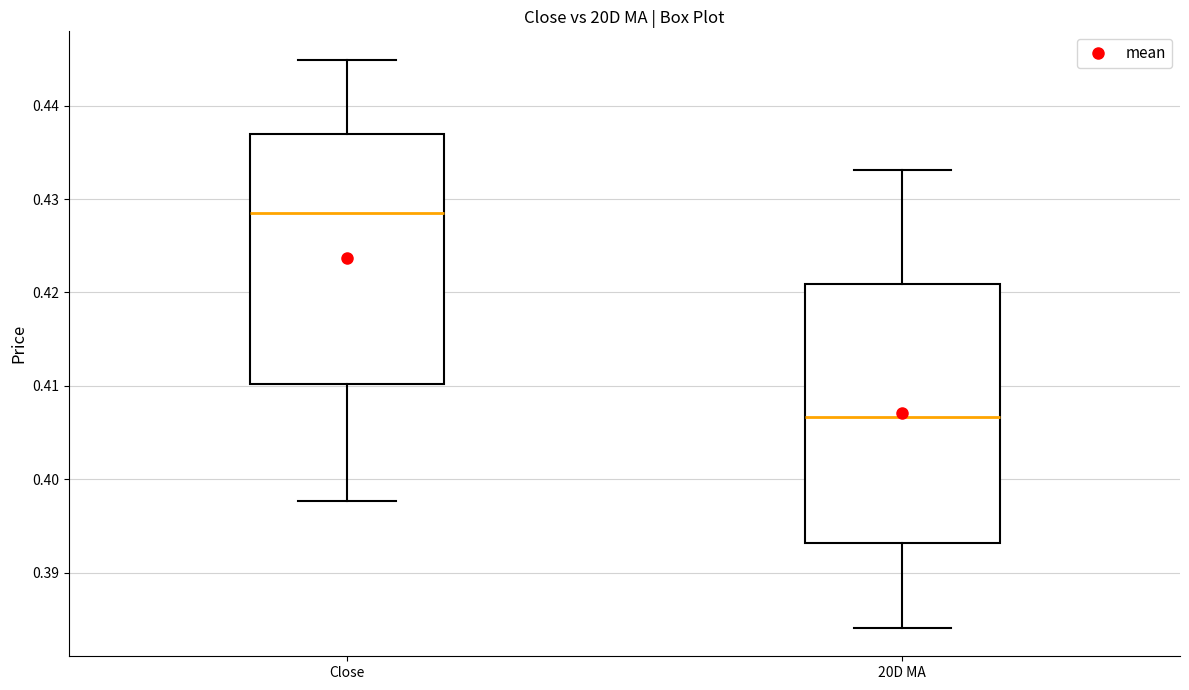

Which box has the lowest median line?

20D MA